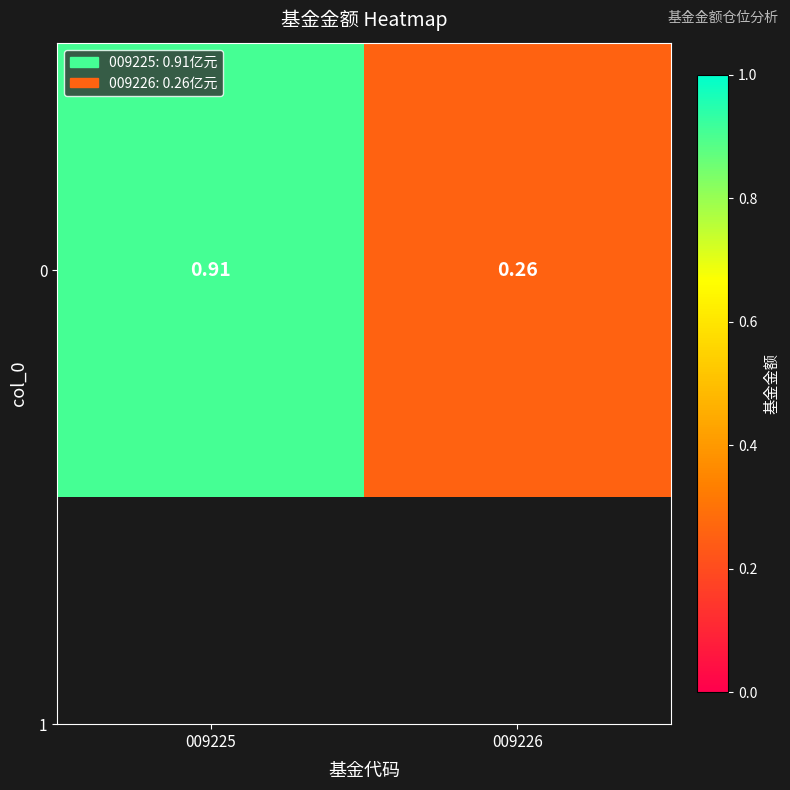

What is the sum of all values?

1.2